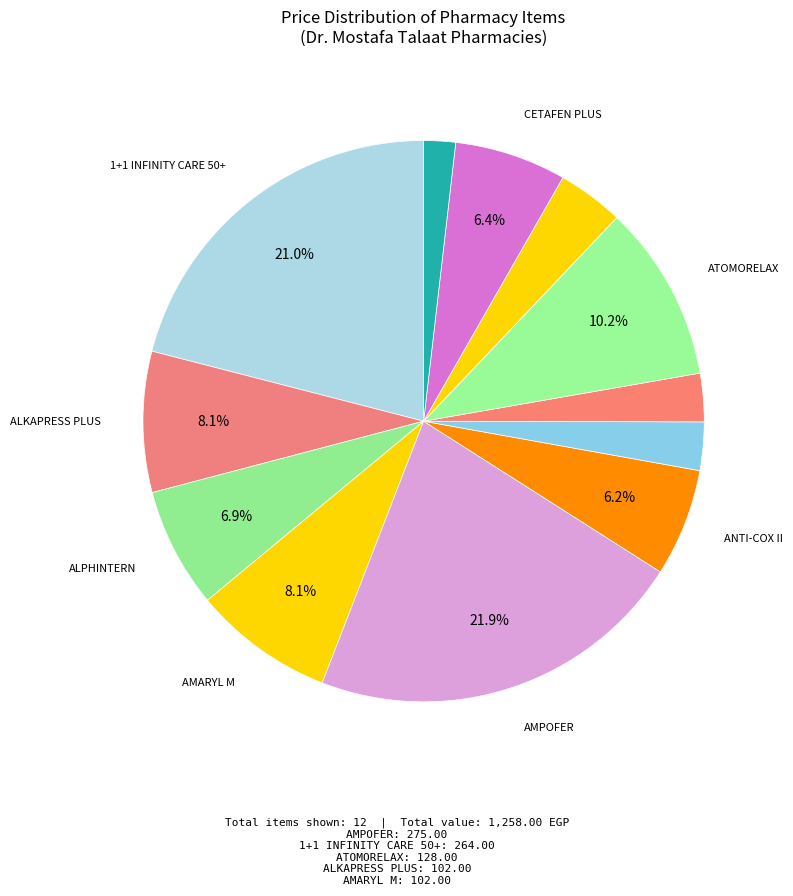

Does any single category account for the majority?

No